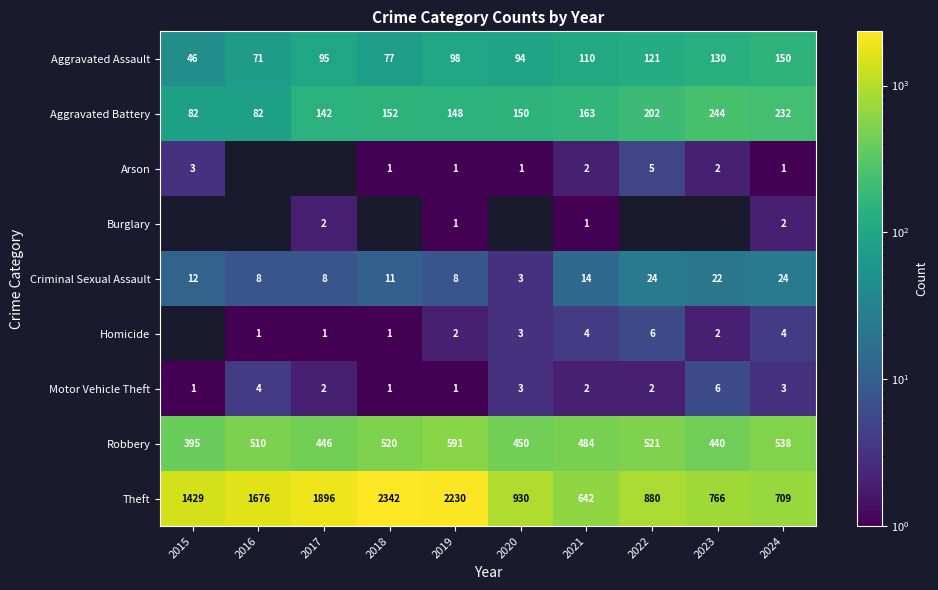

Which has a higher value, 2020 or 2017?

2017